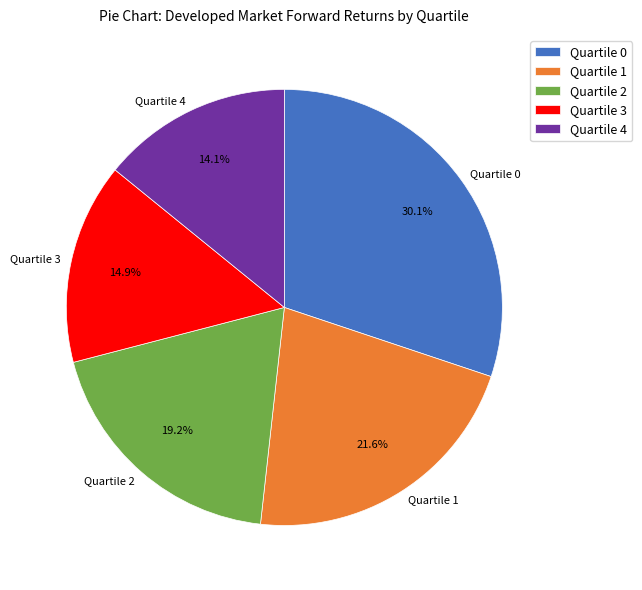

Is Quartile 2 the majority of the pie?

No